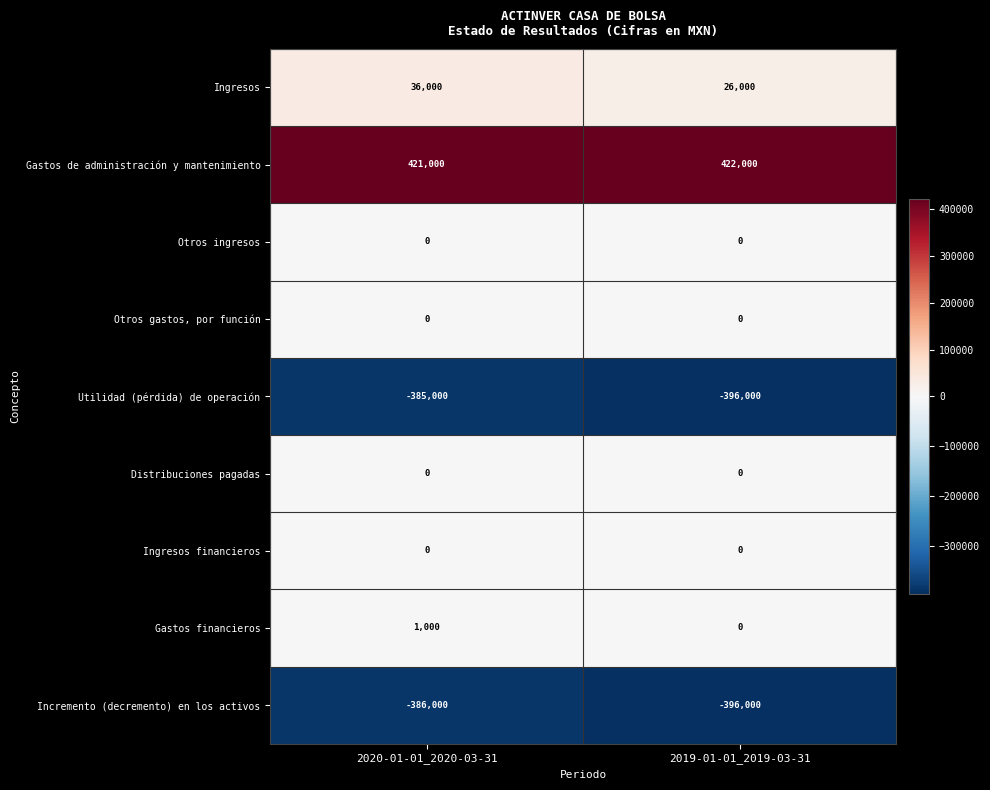

Which series has the widest spread of values?

Utilidad (pérdida) de operación